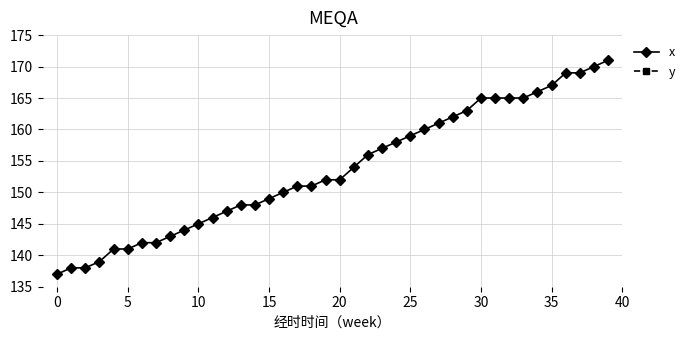

At which category is the sum across all series the highest?

39